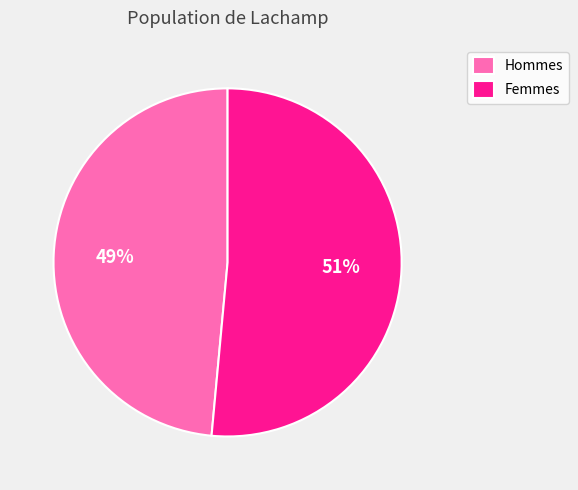

To the nearest percent, what is the average slice percentage?

50%